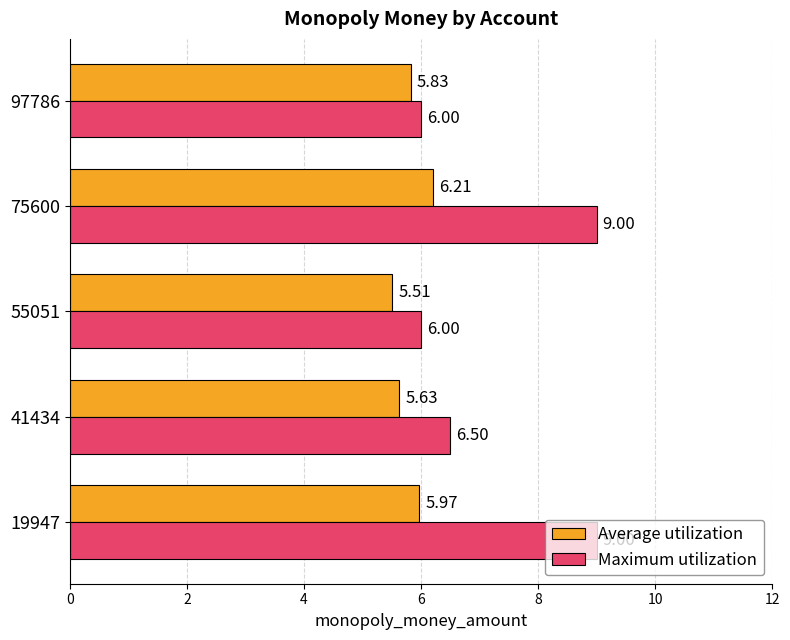

Between 41434 and 75600, which series saw the biggest shift?

Maximum utilization